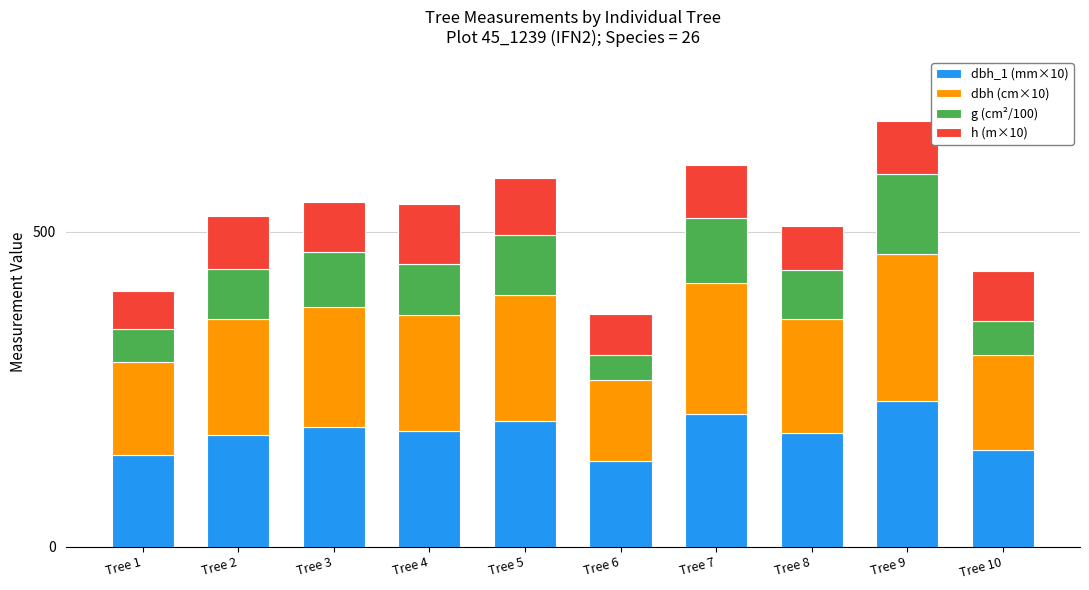

What is the difference between the second highest and second lowest values in the dbh_1 (mm×10) series?

64.0